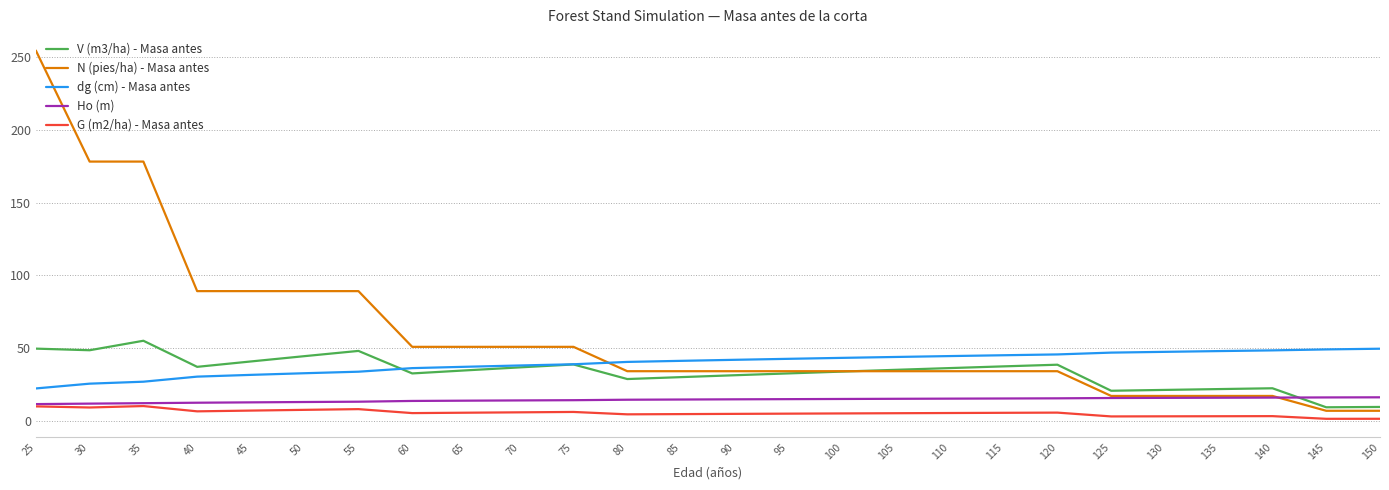

Does the chart display data point markers on the line(s)?

No